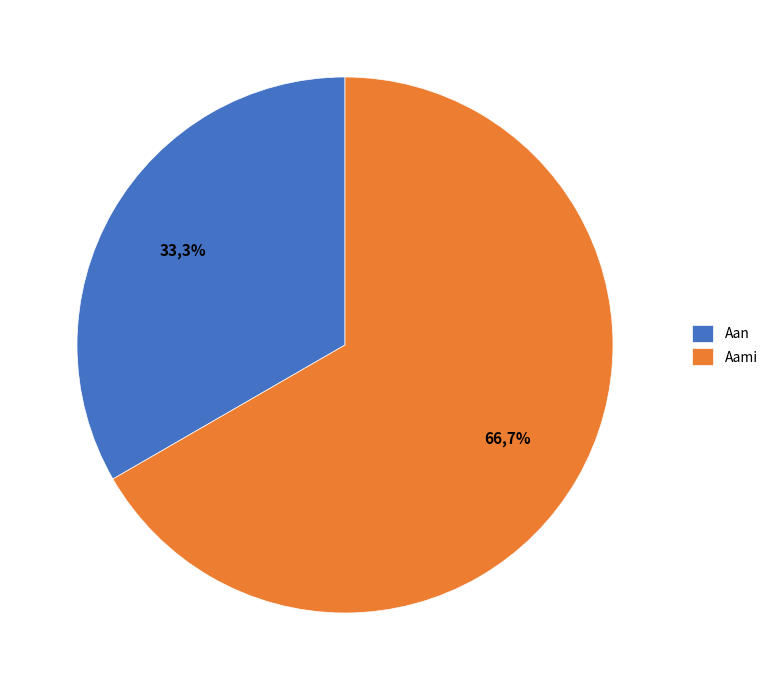

Combined, do Aami and Aan account for over 50%?

Yes